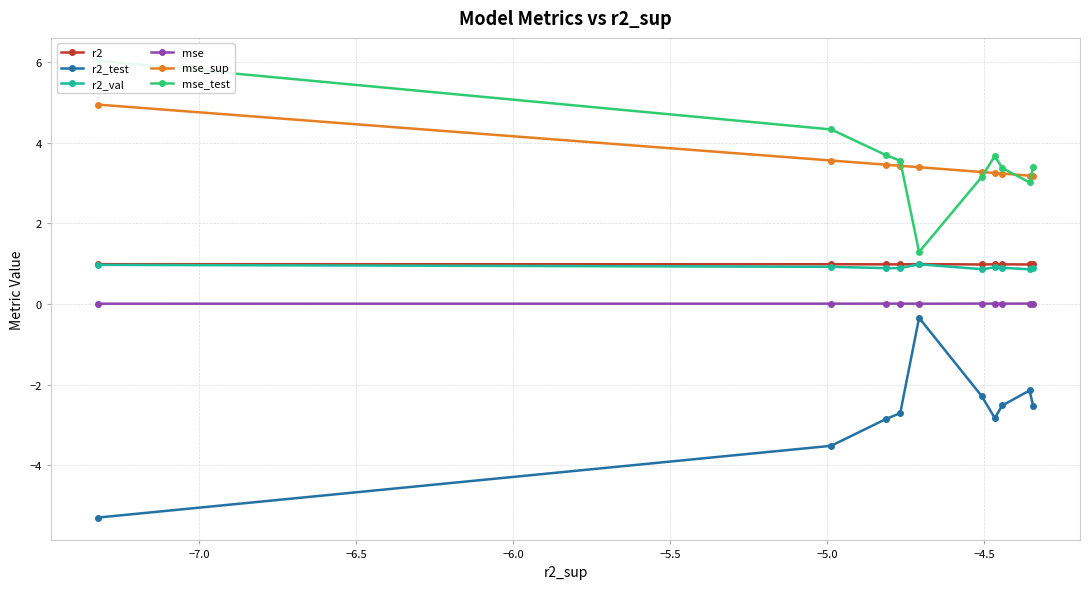

What is the lowest value of the mse_sup series?

3.2